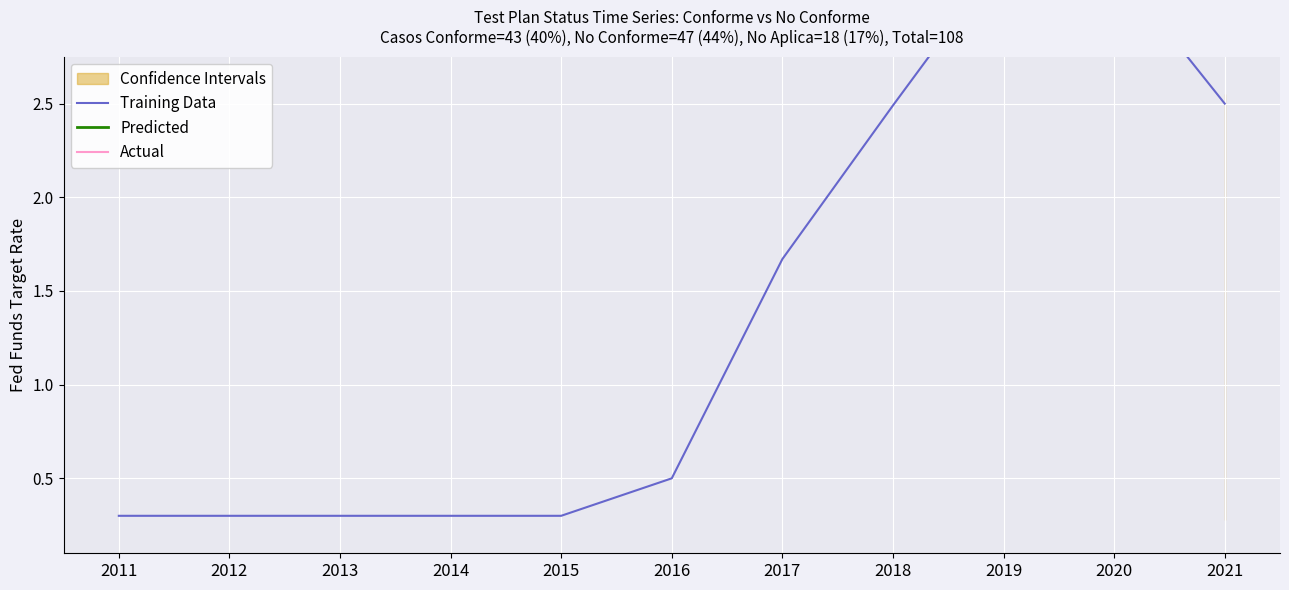

How many lines are shown in the chart?

1